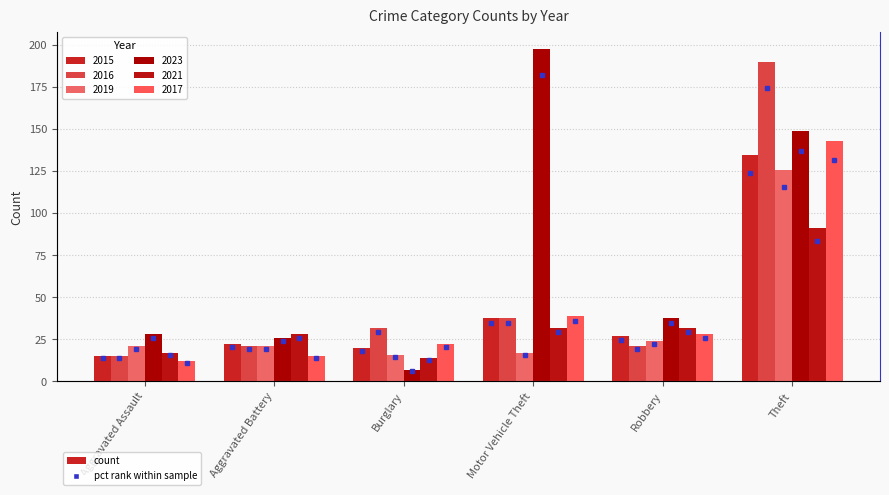

Reading left to right, what are all the values shown in this chart?

2015: 15	22	20	38	27	135
2016: 15	21	32	38	21	190
2019: 21	21	16	17	24	126
2023: 28	26	7	198	38	149
2021: 17	28	14	32	32	91
2017: 12	15	22	39	28	143